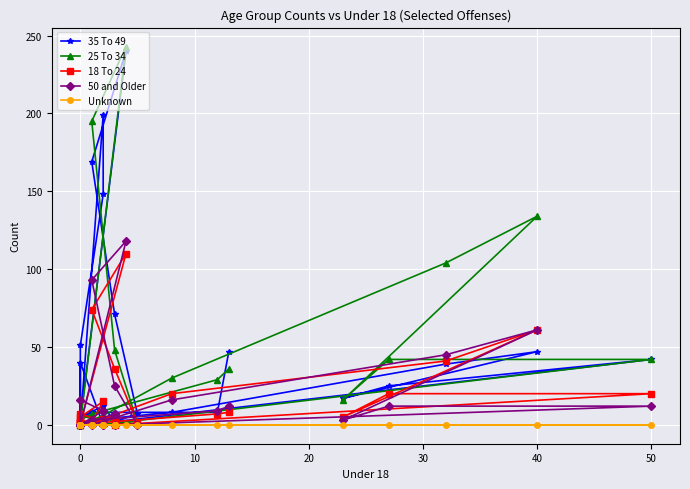

True or false: 25 To 34 and Unknown intersect in this chart.

False